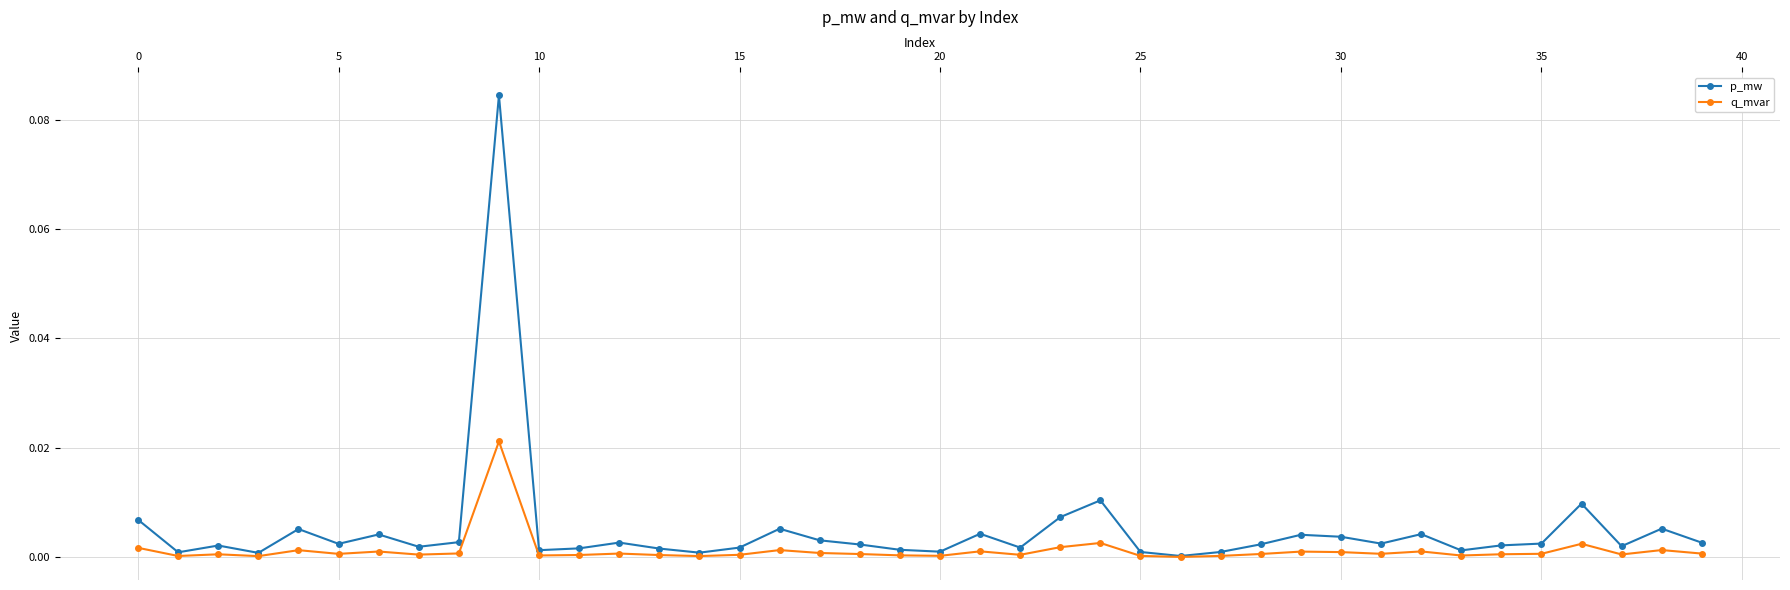

True or false: p_mw has more than 2 points higher than both neighbors.

True